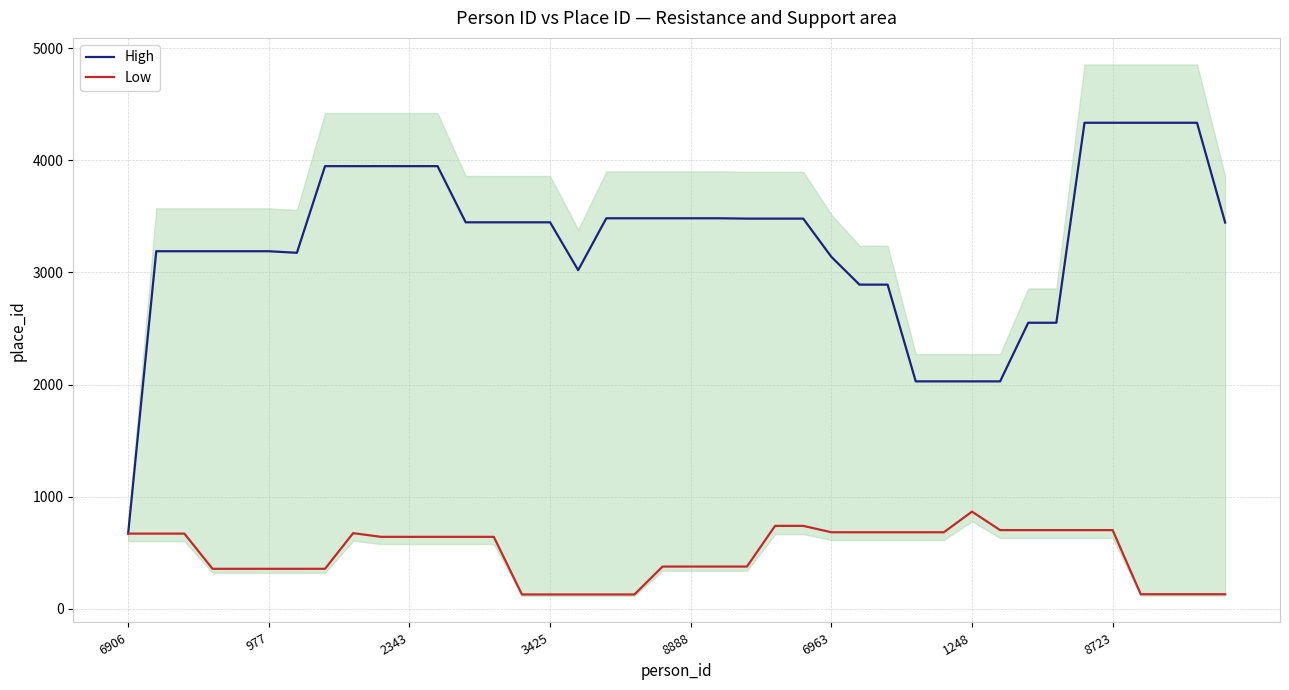

What is the value of the High point at the 14th from the left?

3447